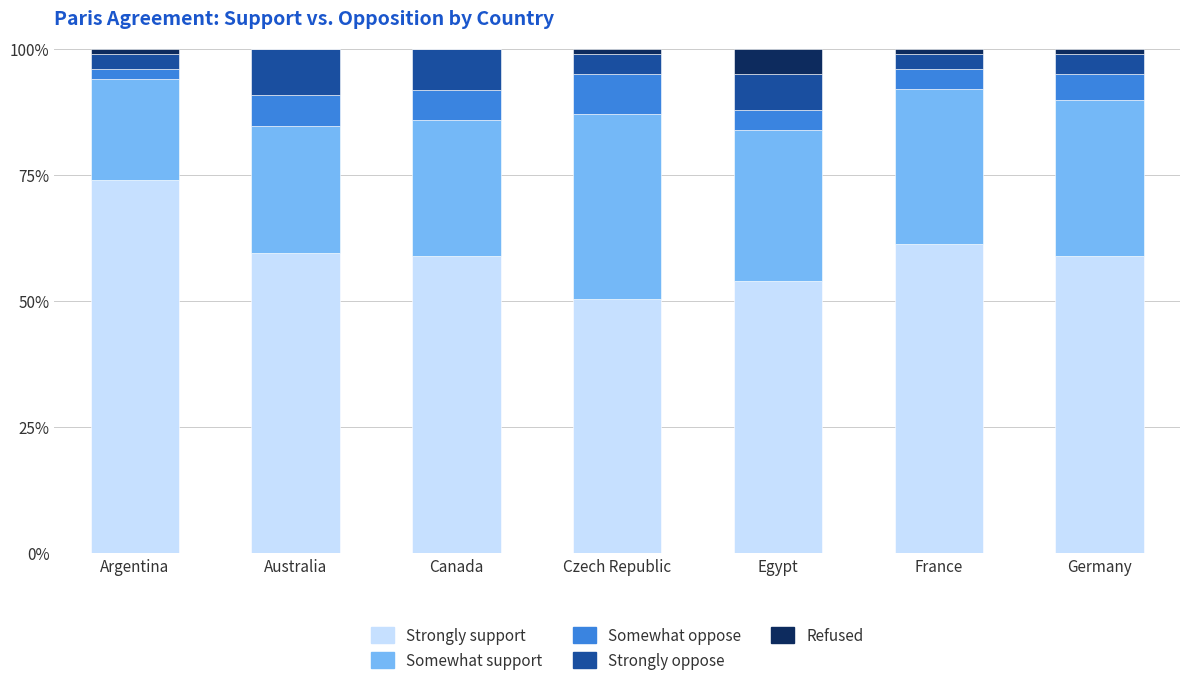

Is it true that Strongly support equals 50.5 at Czech Republic?

True